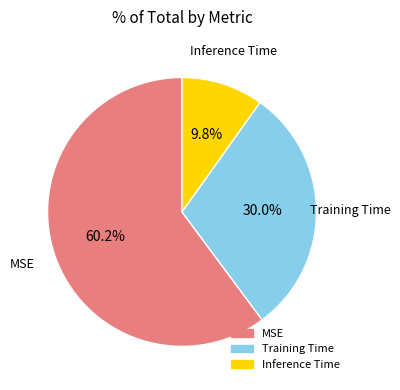

How many slices are in this pie chart?

3